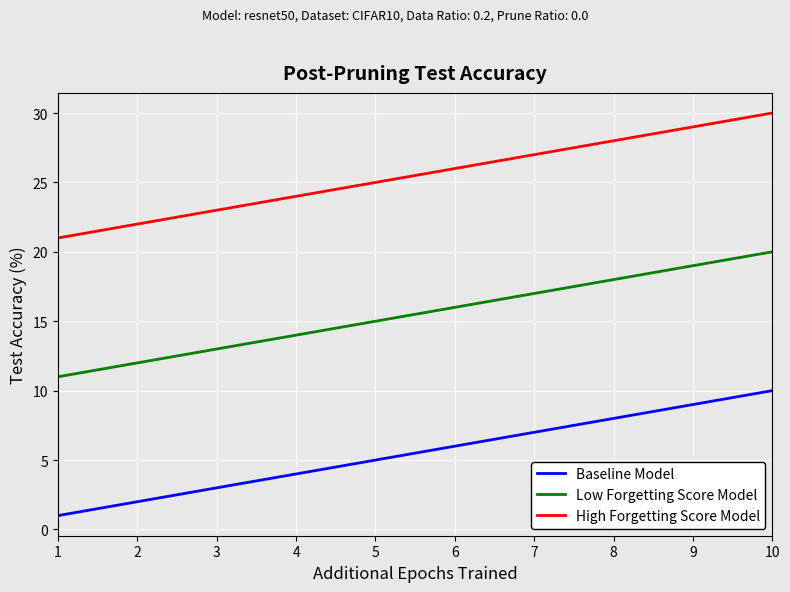

What is the difference between the Low Forgetting Score Model values at 10 and 7?

3